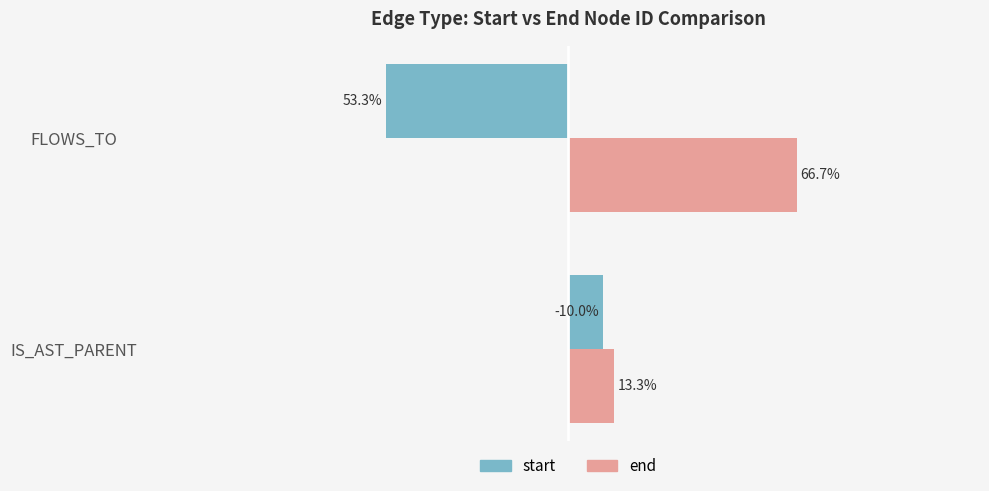

Rank the series by their average value, from highest to lowest.

end, start